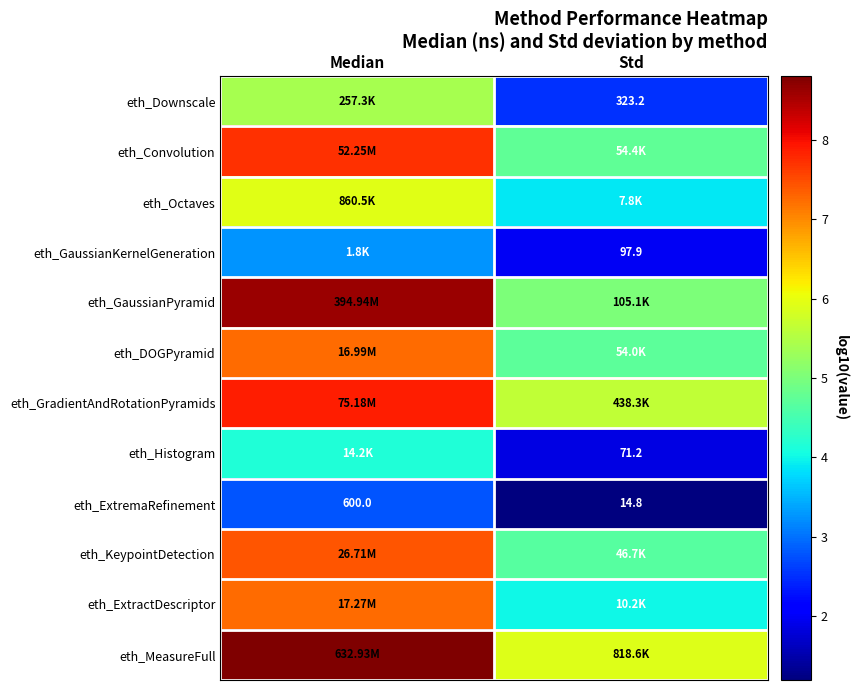

At which label does eth_Histogram reach its minimum?

Std